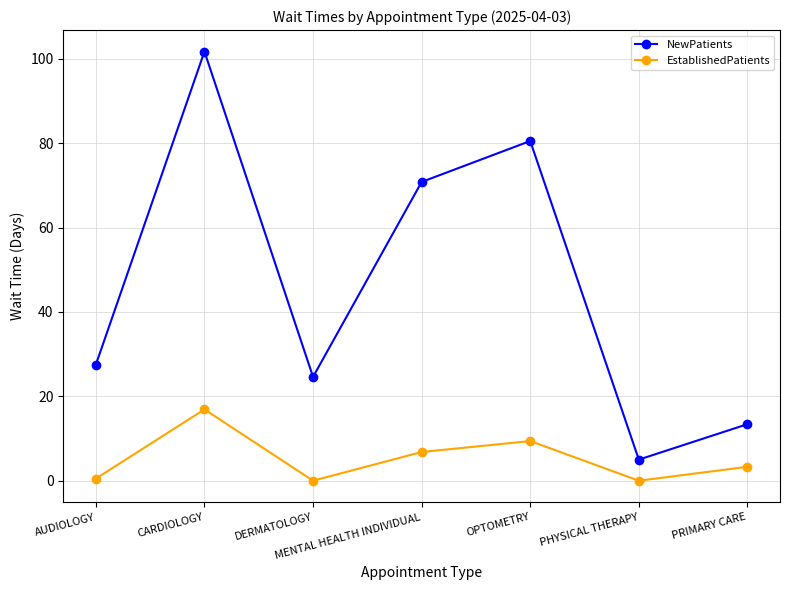

What is the lowest value of the NewPatients series?

5.0